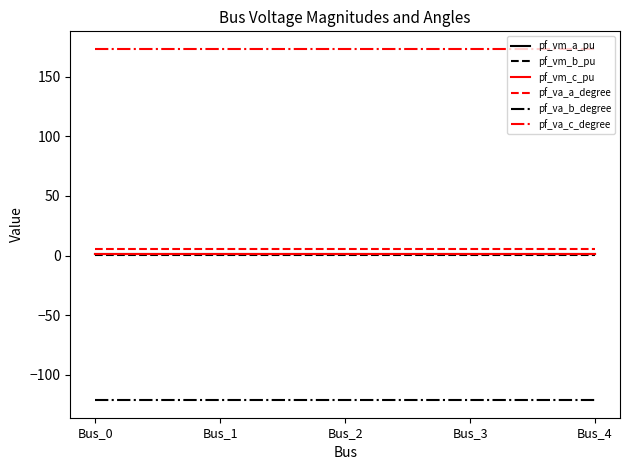

Is it true that pf_va_c_degree equals 173.4 at Bus_0?

True